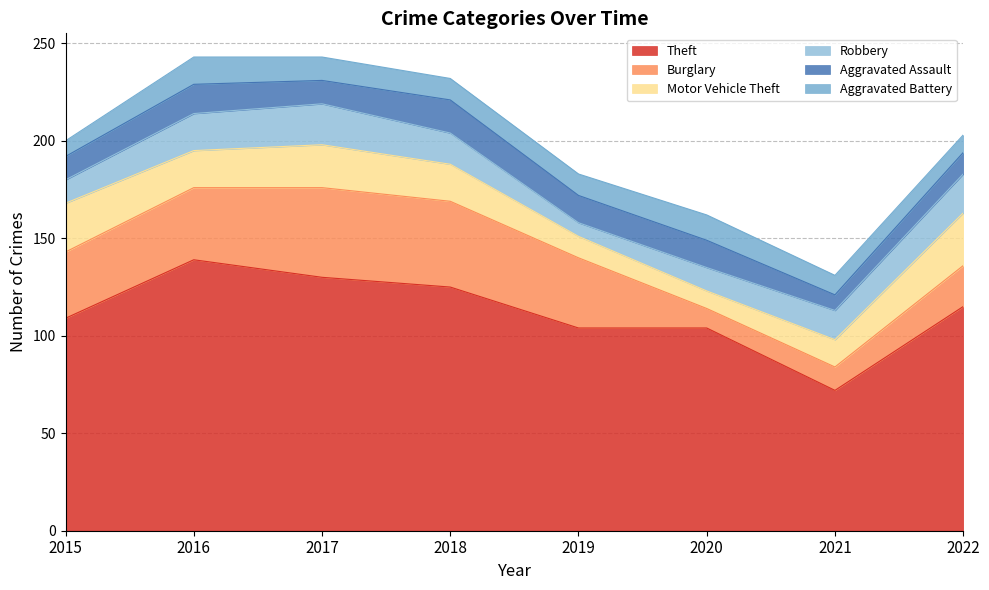

What is the value of the Aggravated Battery point at the 1st from the left?

8